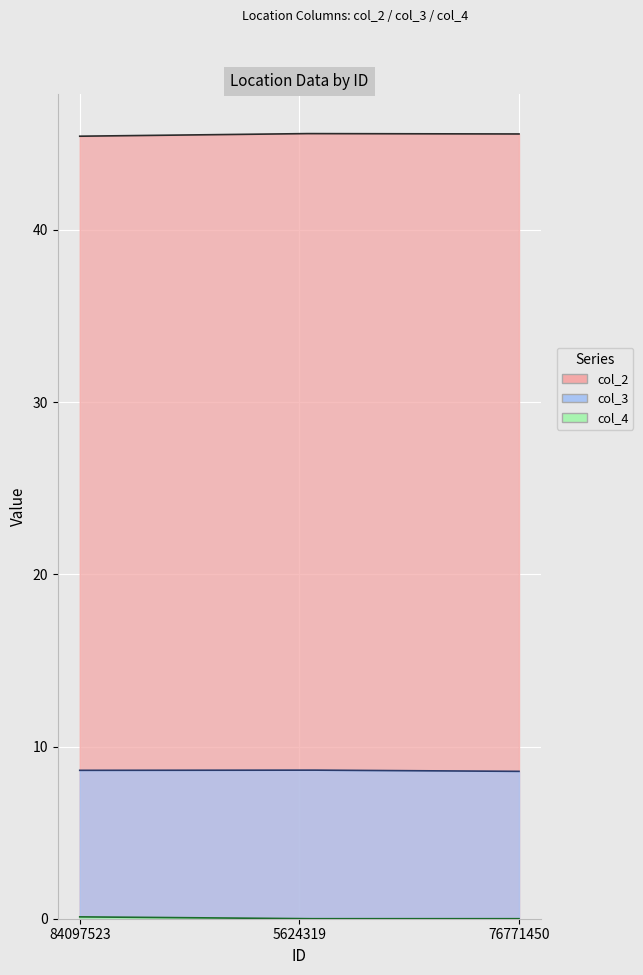

What is the lowest value of the col_2 series?

45.4